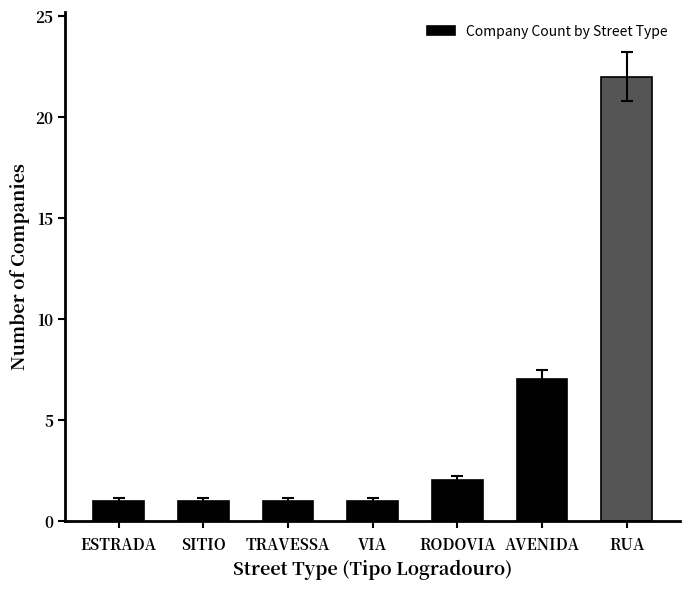

Between RUA and ESTRADA, which is larger?

RUA